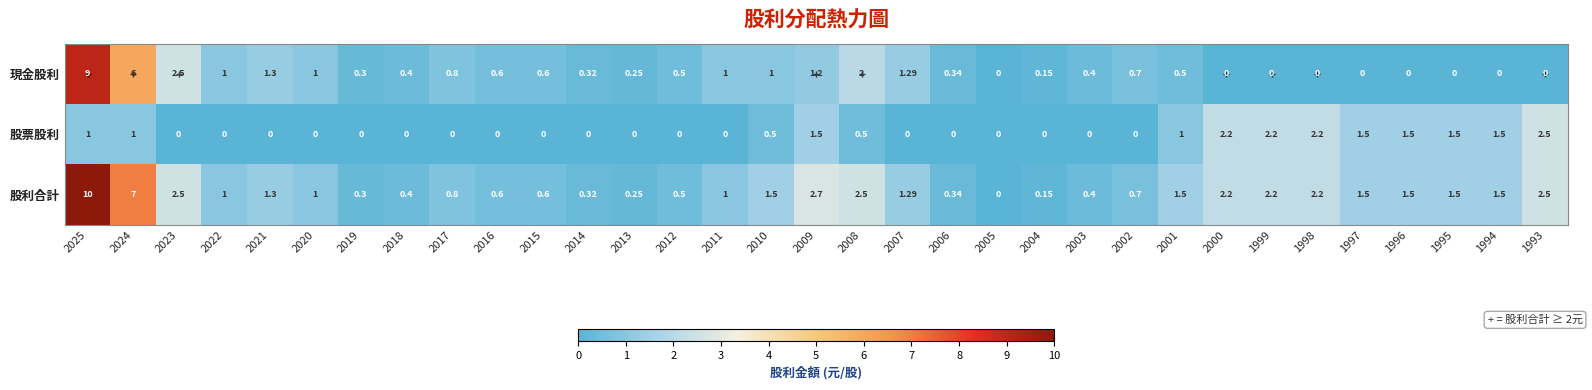

Count the number of categories in the chart.

33